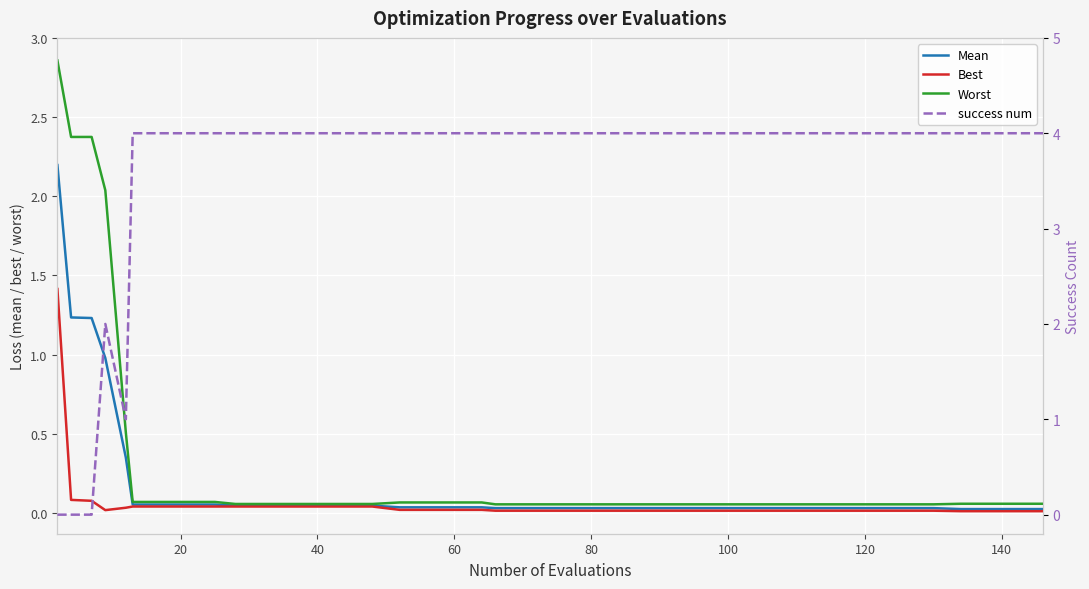

True or false: Mean has more than 1 interior local peaks.

False